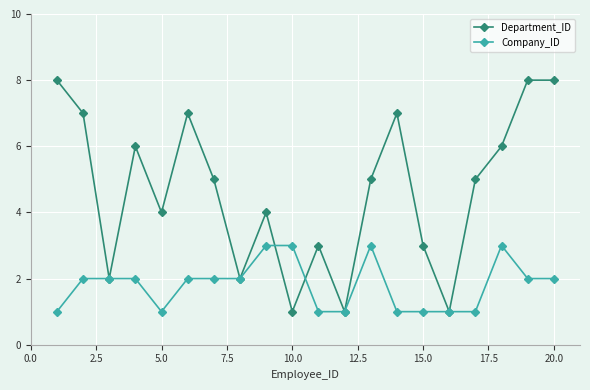

How many interior local valleys does the Department_ID series have?

6